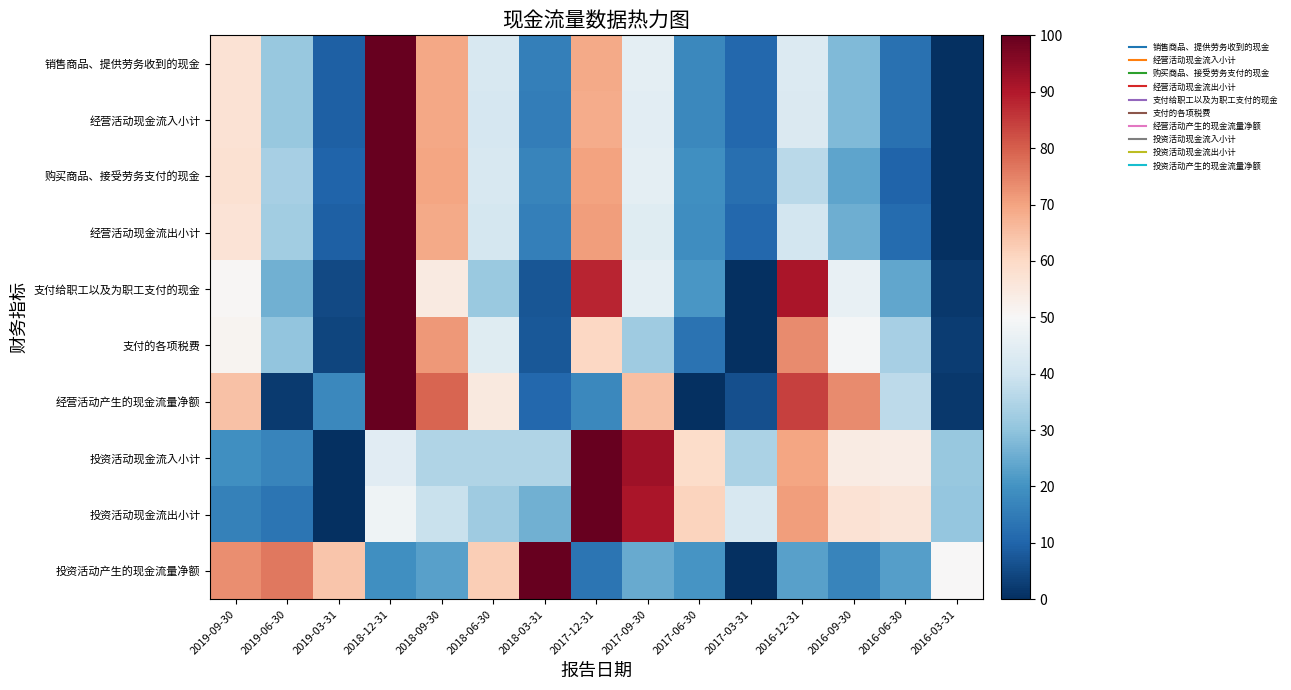

How many distinct data groups are displayed?

10